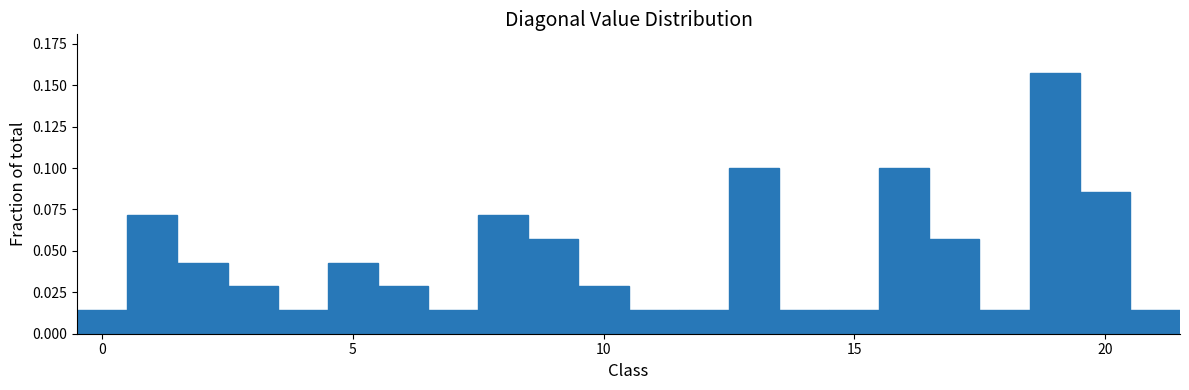

Around what value on the x-axis is the tallest bar? Give the approximate position of its centre, as read against the axis.

19.0